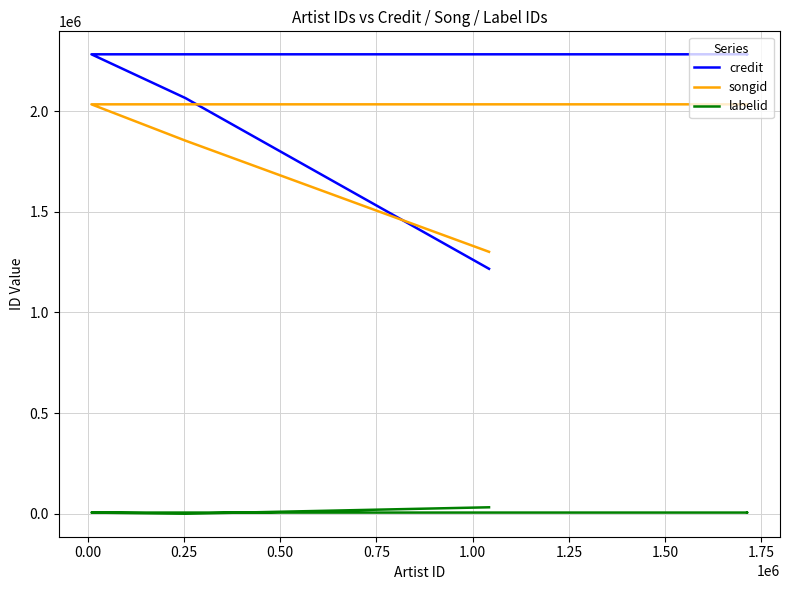

True or false: labelid has more than 1 interior local peaks.

False